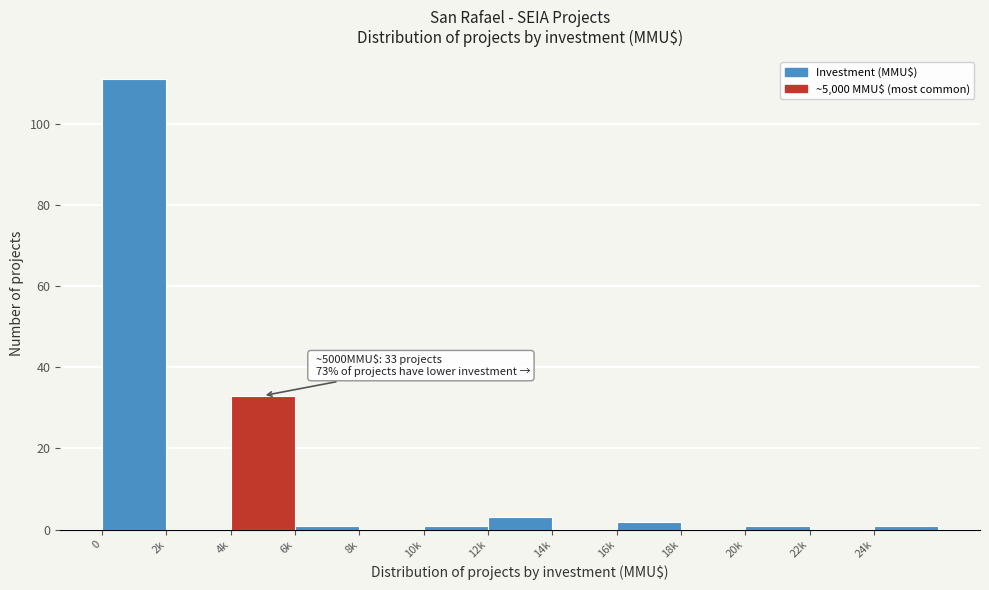

Reading right to left, list all the values displayed in this chart.

24k=1	22k=0	20k=1	18k=0	16k=2	14k=0	12k=3	10k=1	8k=0	6k=1	4k=33	2k=0	0=111